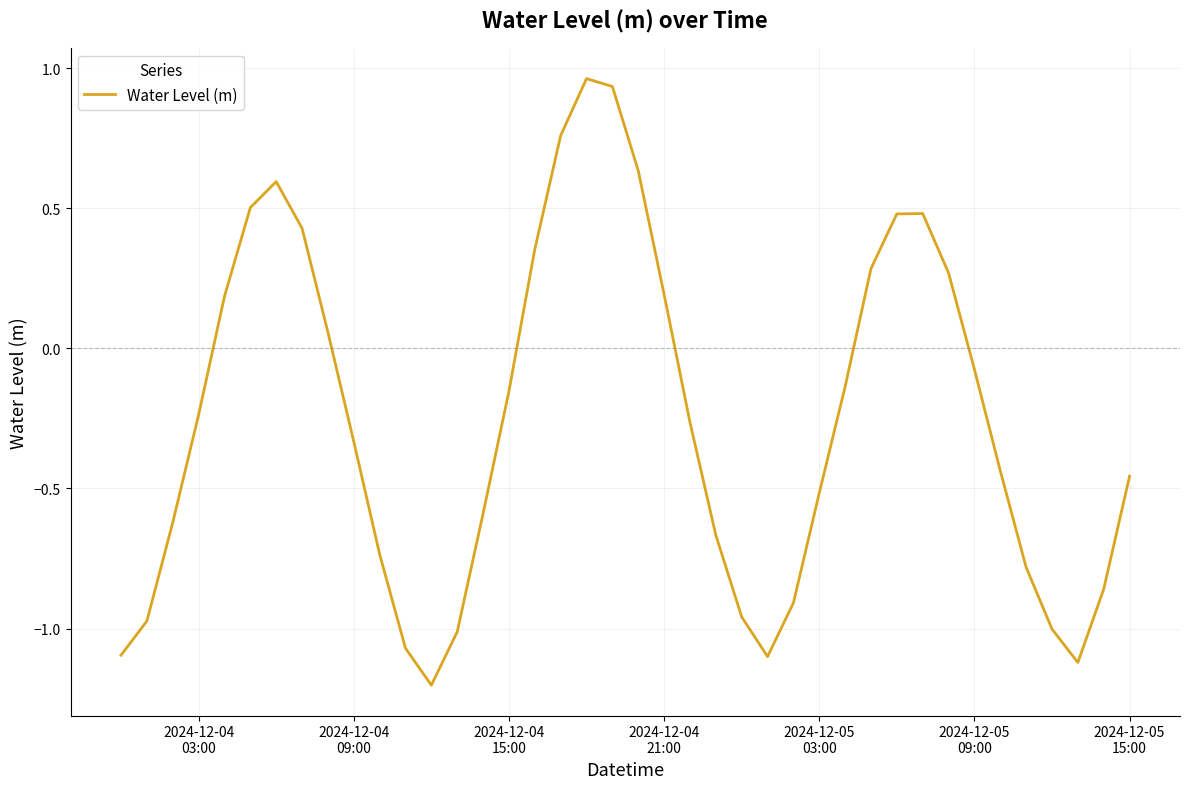

What is the minimum value shown in the chart?

-1.2